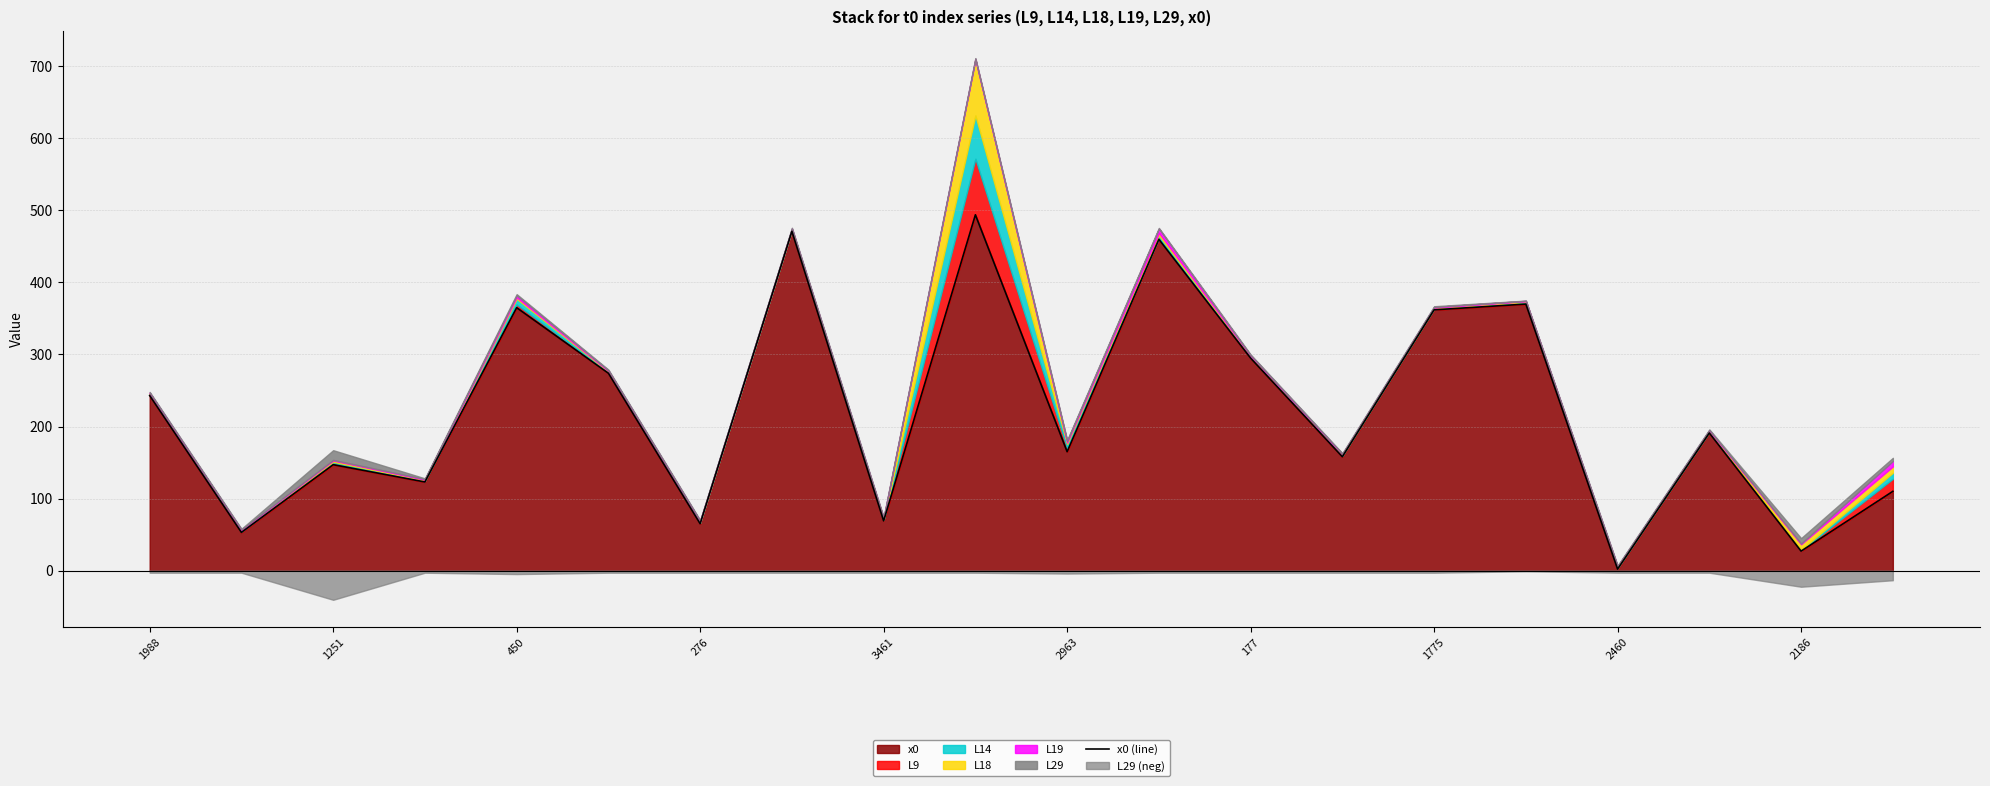

True or false: x0 has a value of 362 at 1775.

True